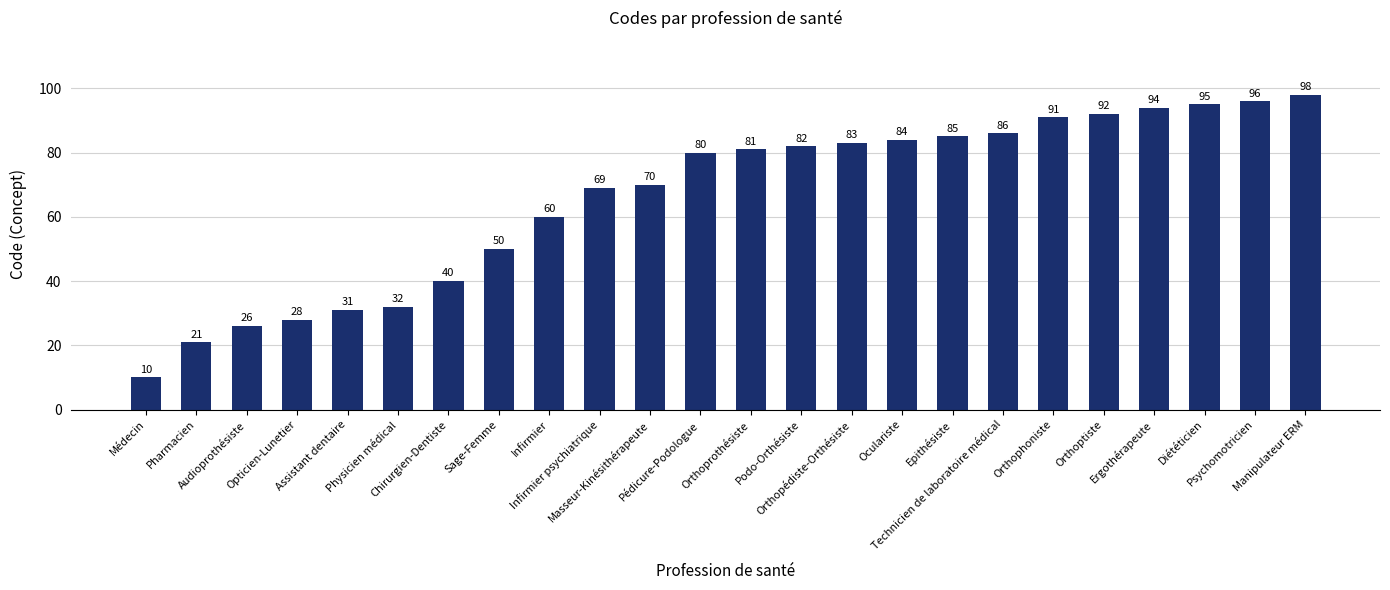

What is the difference between the values at Orthoptiste and Manipulateur ERM?

6